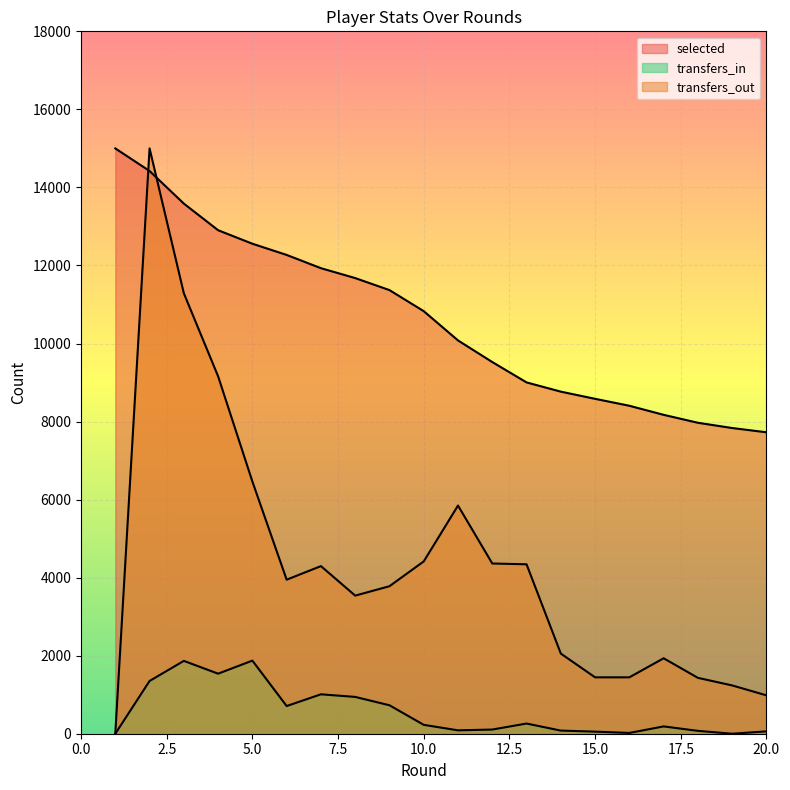

The transfers_out series shows 1218.5 at 9. True or false?

False